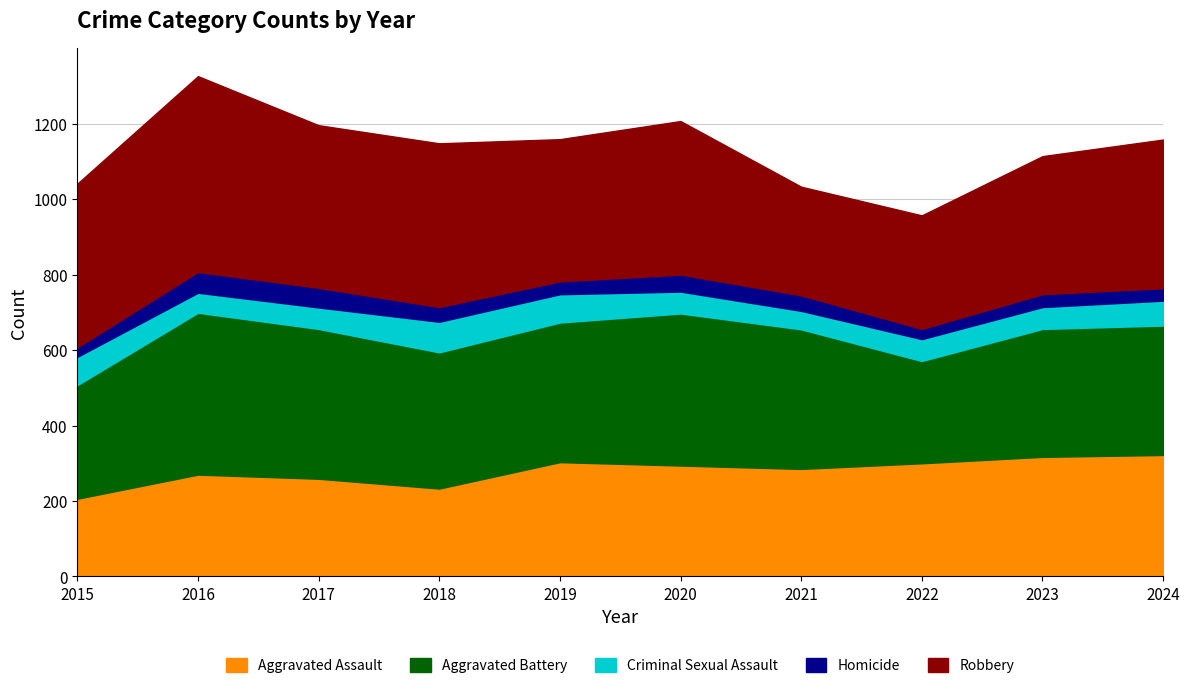

True or false: Criminal Sexual Assault has more than 0 interior local peaks.

True